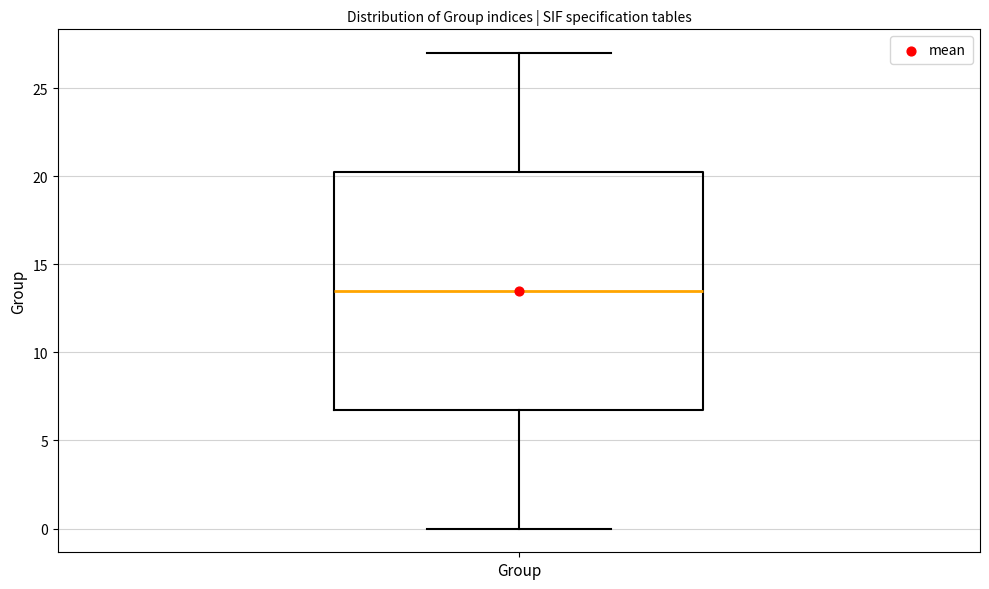

Where does the lower whisker of the box for Group end on the y-axis? The values are not printed on the chart, so give them approximately, as read against the axis.

0.0